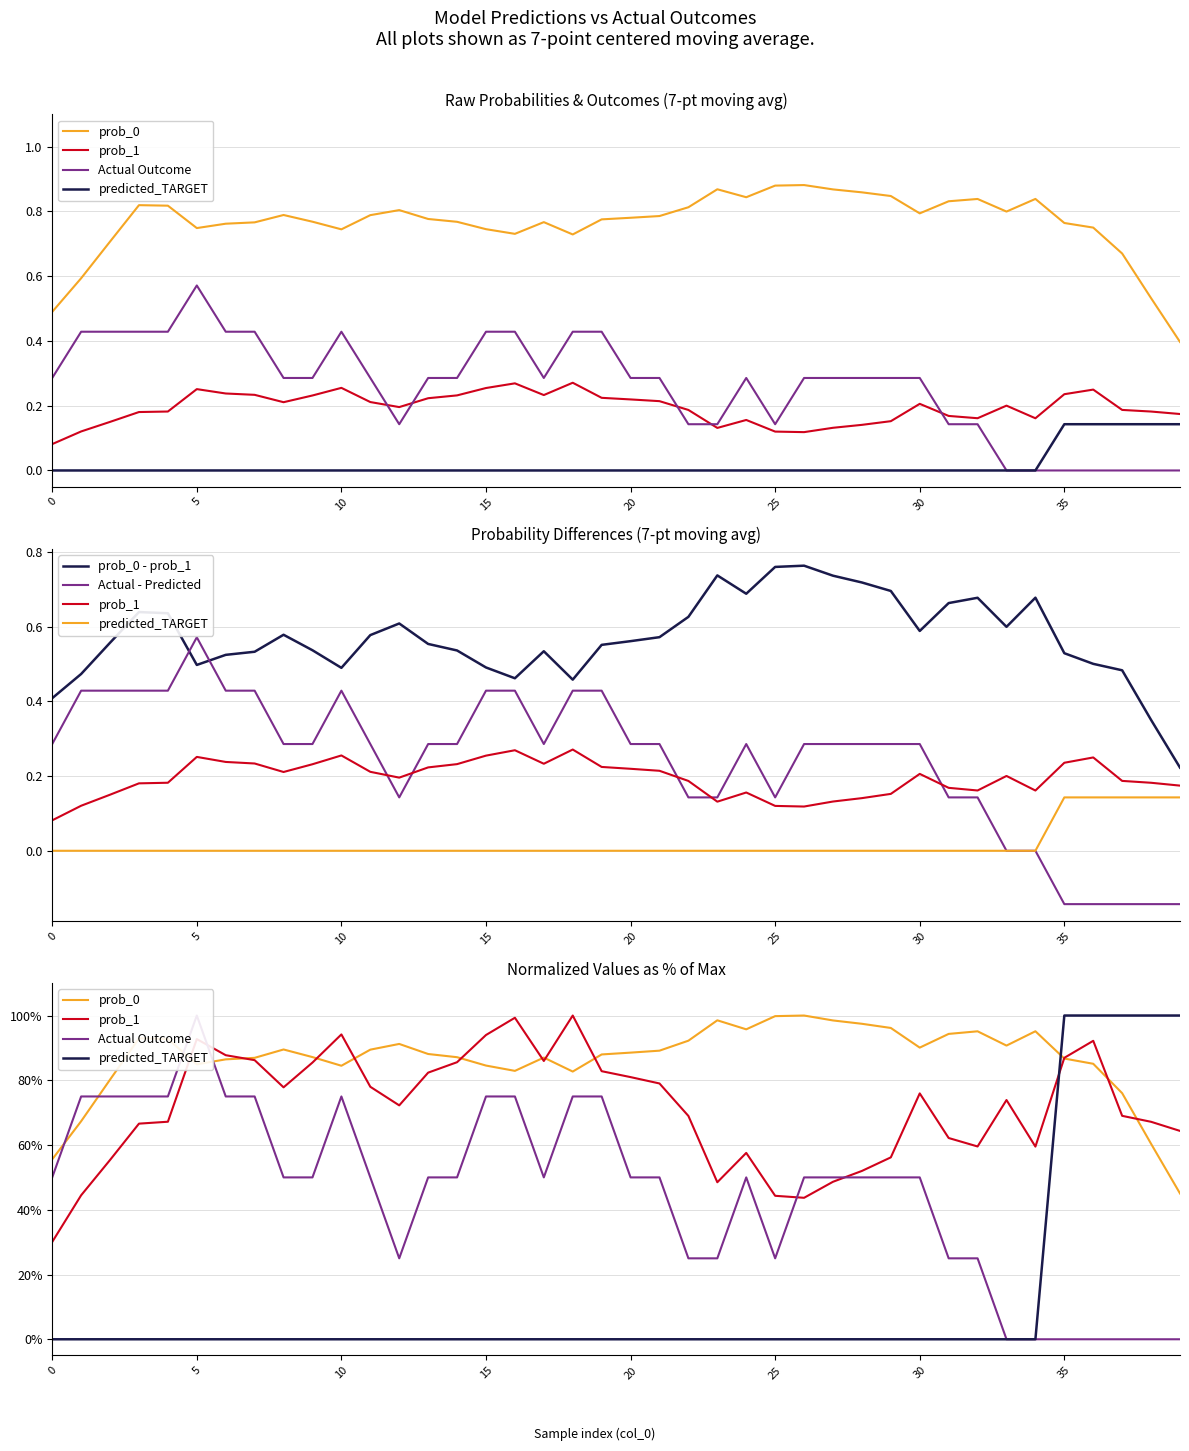

What is the difference between the maximum and minimum values in the Actual - Predicted series?

0.7